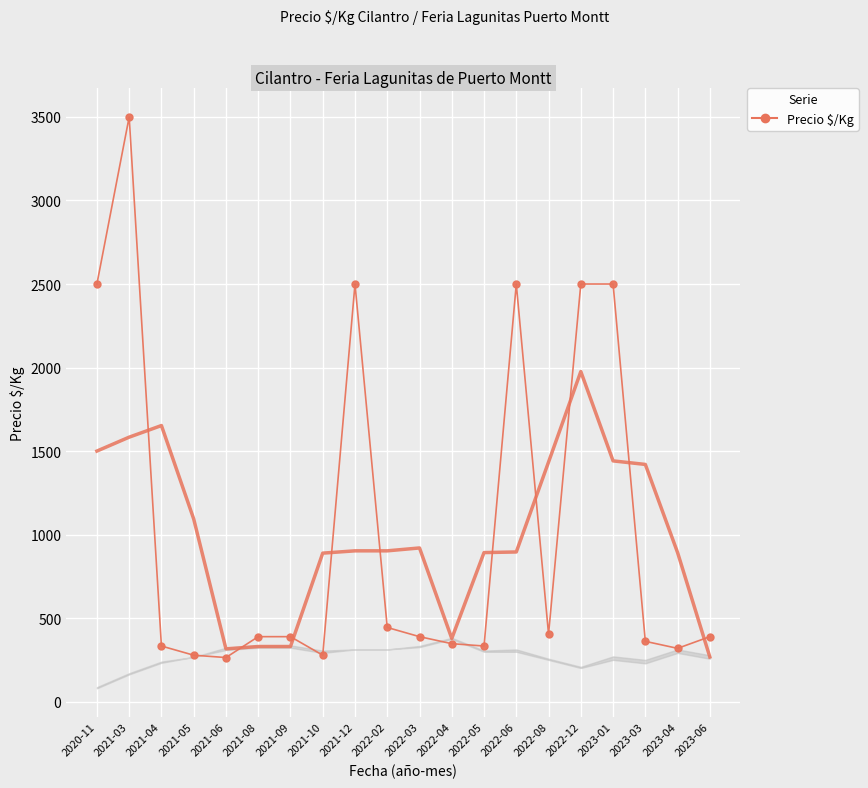

What is the difference between the values at 2022-05 and 2021-09?

56